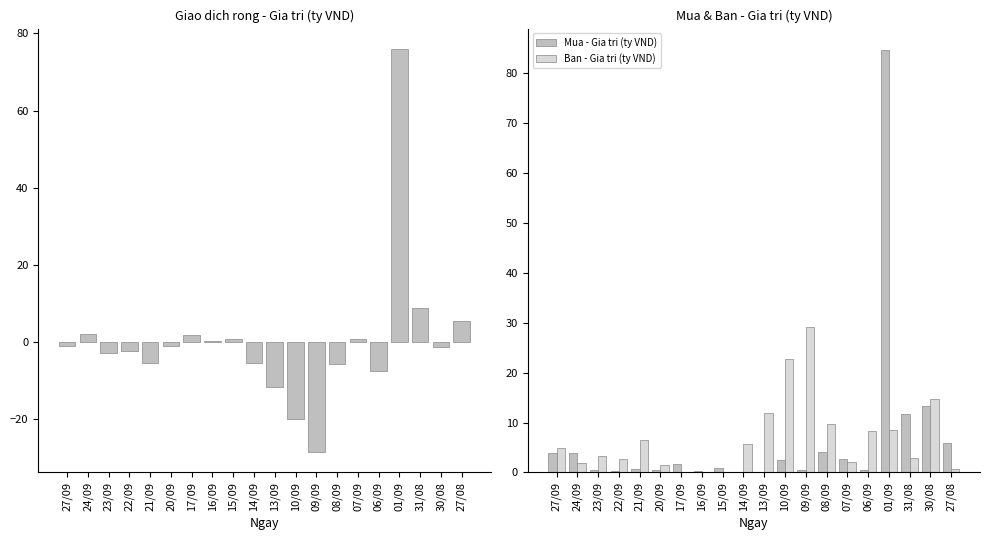

Is the value of Mua - Gia tri (ty VND) at 22/09 greater than the value of Ban - Gia tri (ty VND) at 15/09?

Yes